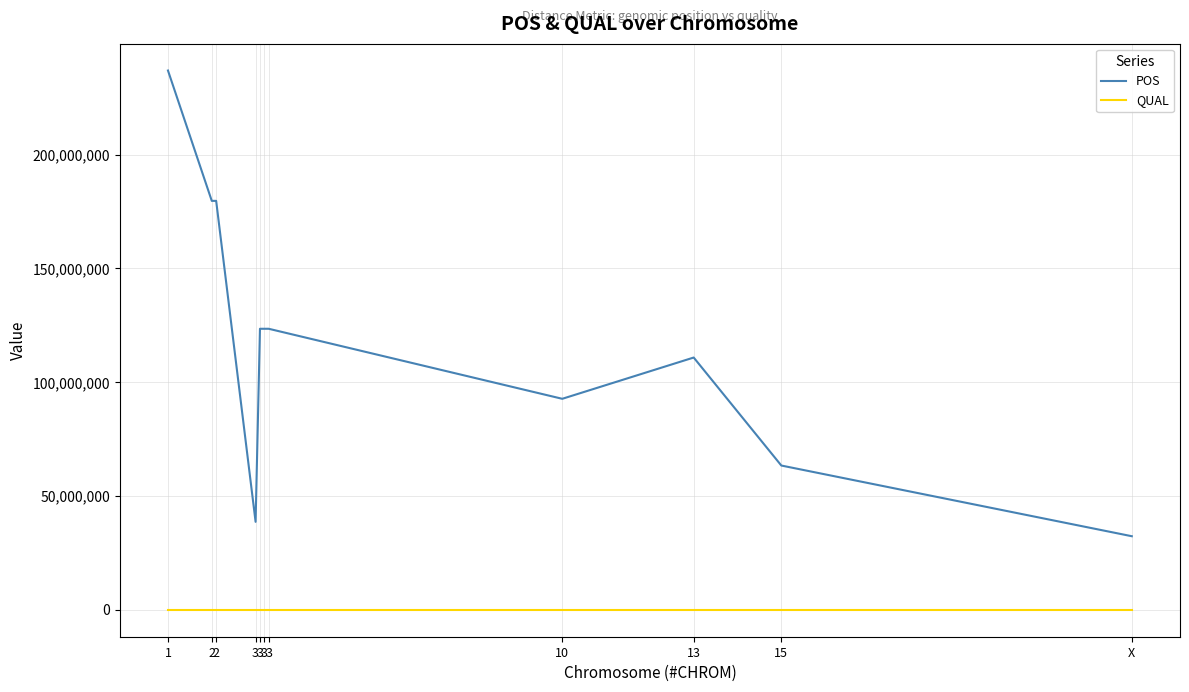

The POS series shows 115914818 at 1. True or false?

False